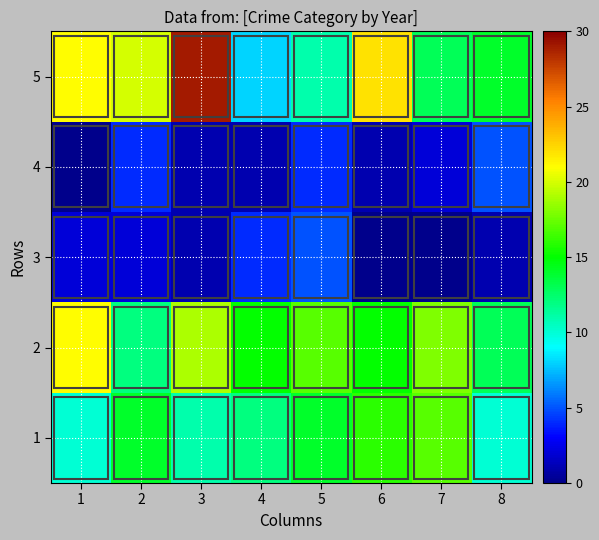

At which category is the sum across all series the highest?

3